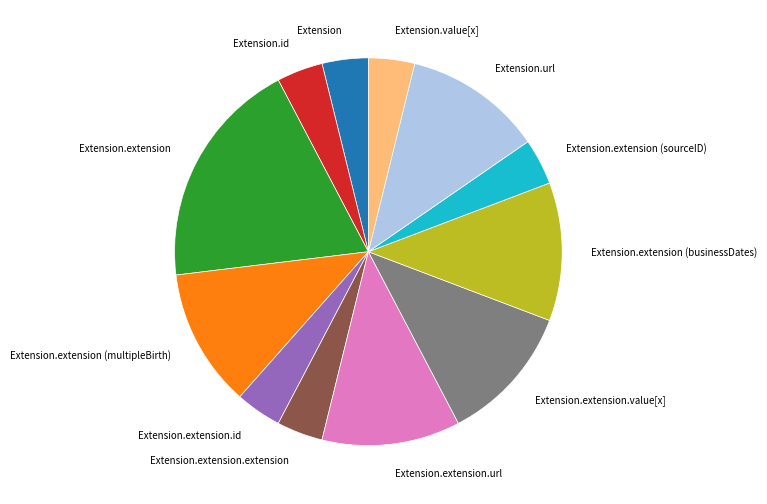

Count the number of slices in the pie.

12